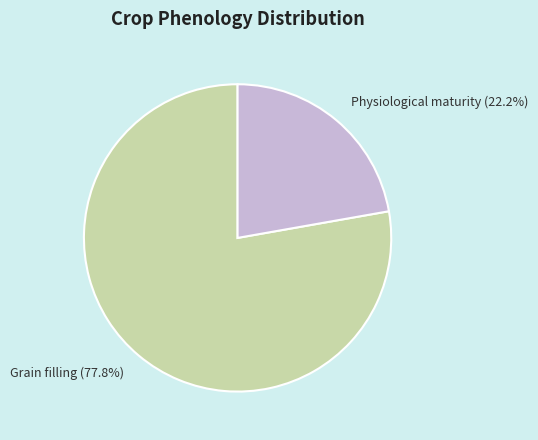

Is there any slice that represents more than half of the pie?

Yes